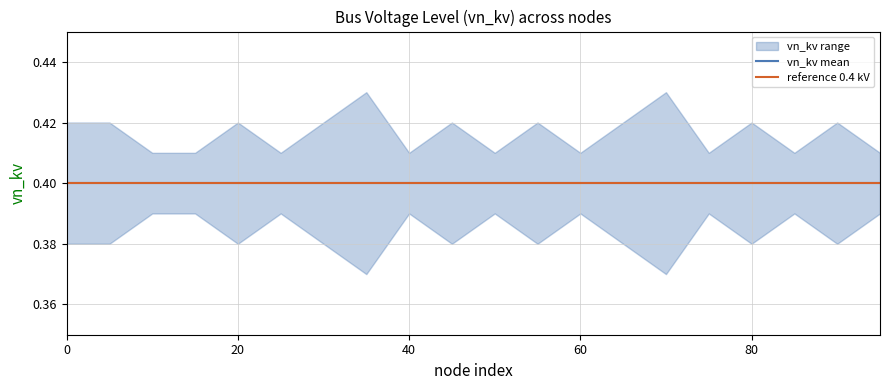

List the series in order of their peak value, lowest first.

vn_kv_lower, vn_kv_mean, vn_kv_upper